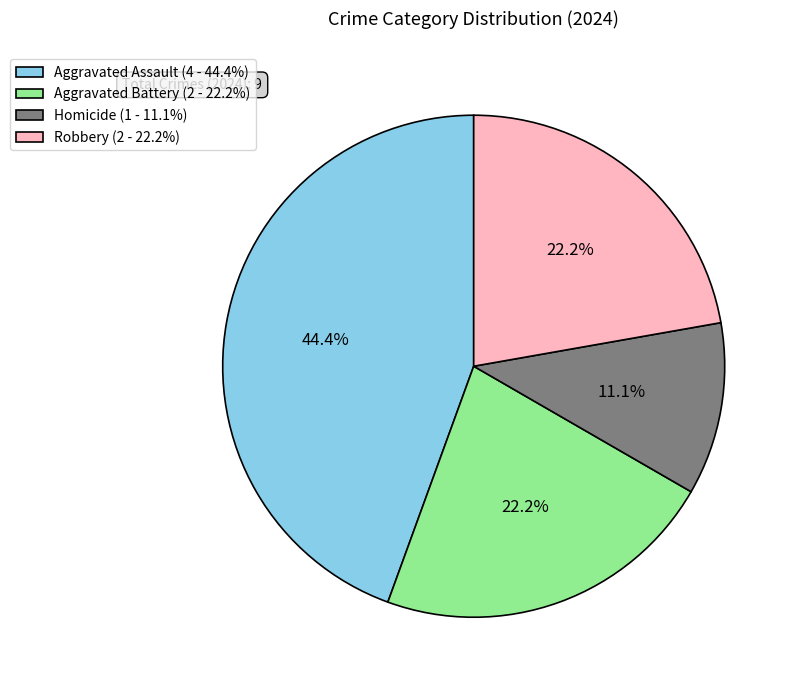

Which has a higher value, Aggravated Assault or Aggravated Battery?

Aggravated Assault